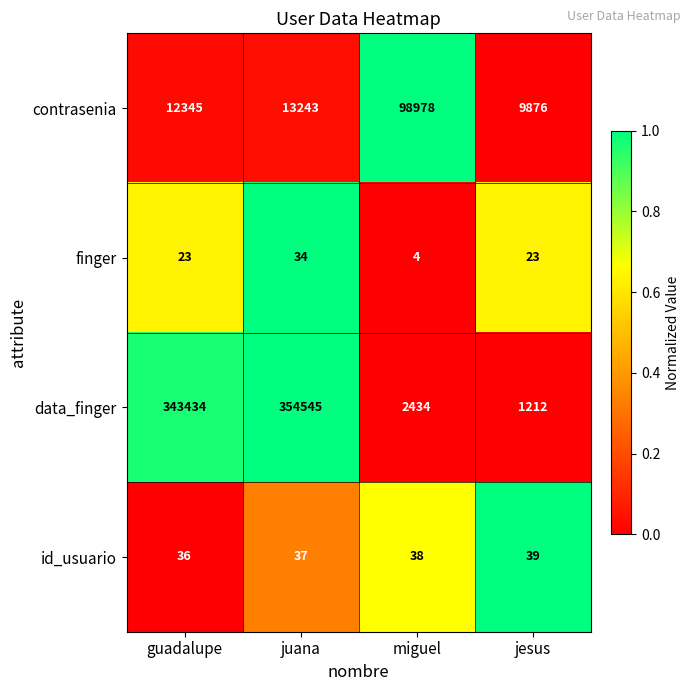

At juana, list the series in order from smallest to largest.

finger, id_usuario, contrasenia, data_finger